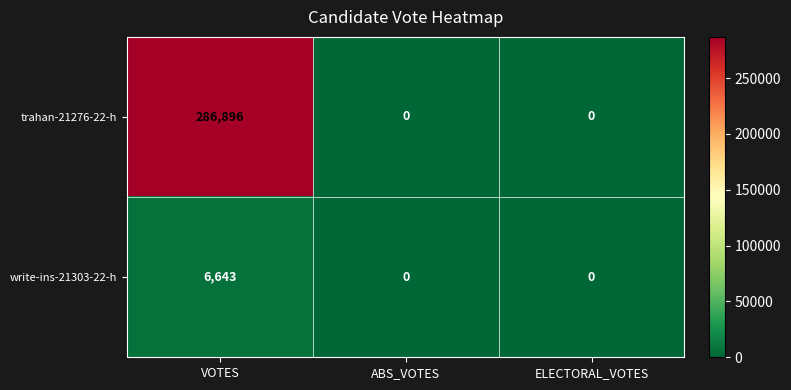

Rank the series by their maximum value, from highest to lowest.

trahan-21276-22-h, write-ins-21303-22-h